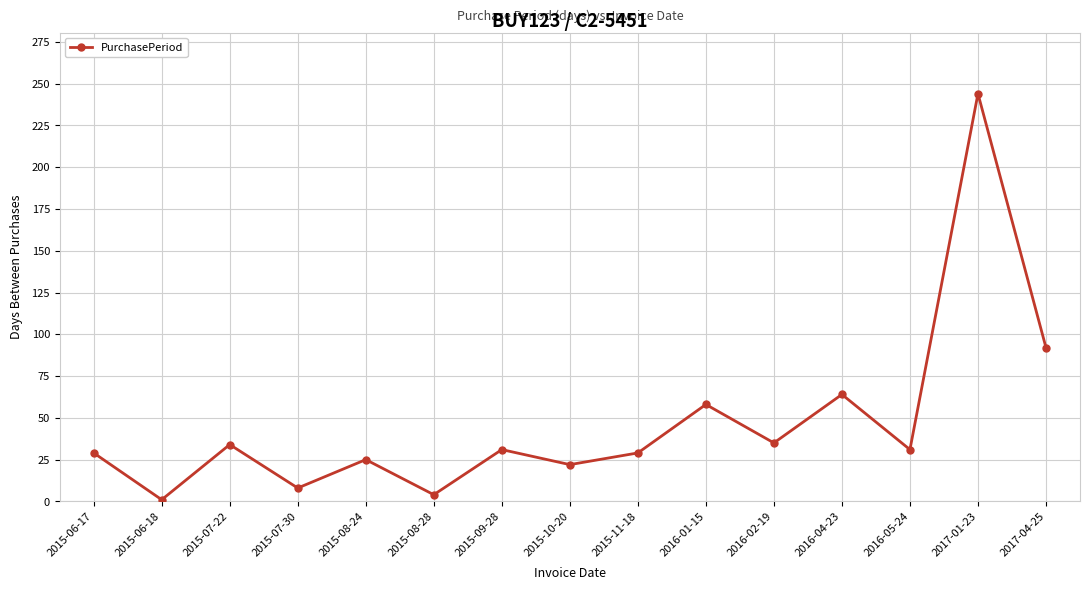

What is the label of the 5th point from the right?

2016-02-19